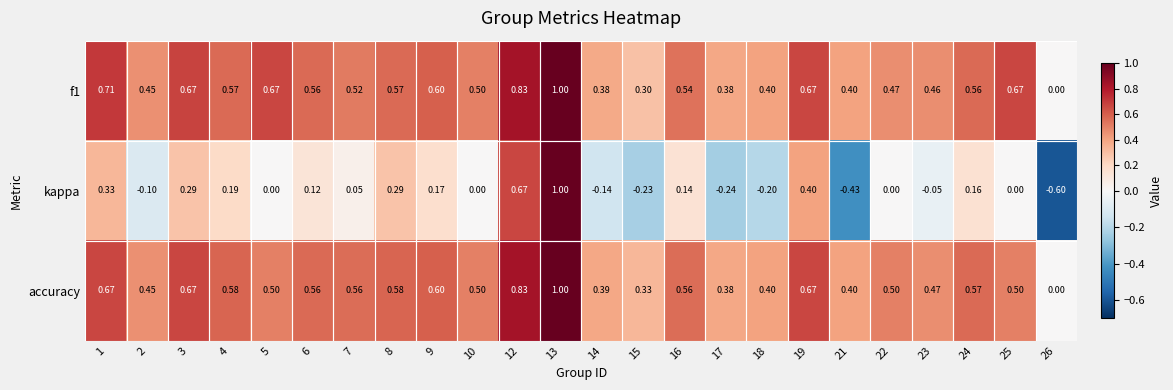

Is the value of accuracy at 17 greater than the value of f1 at 23?

No